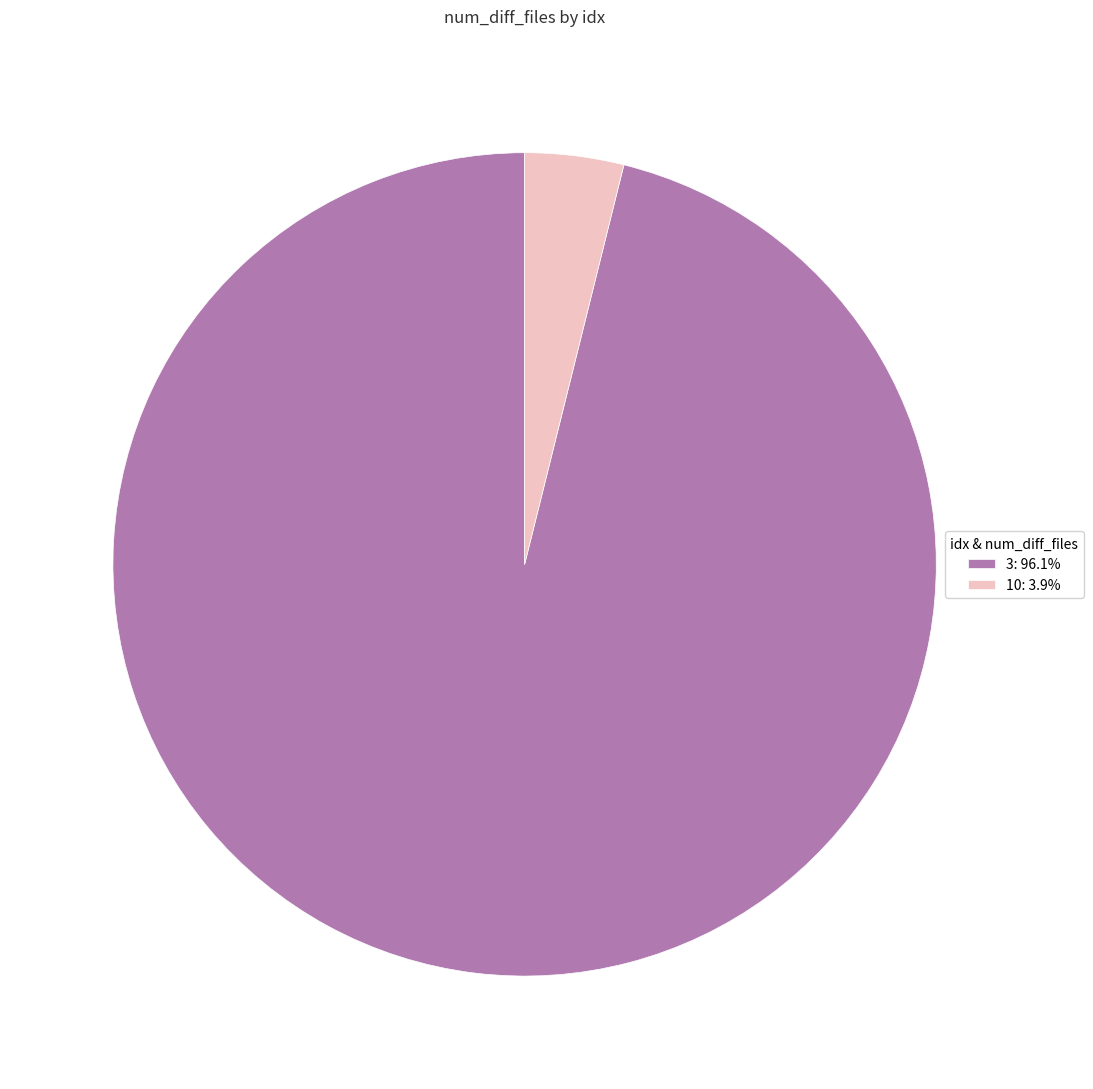

Combined, do 10 and 3 account for over 50%?

Yes